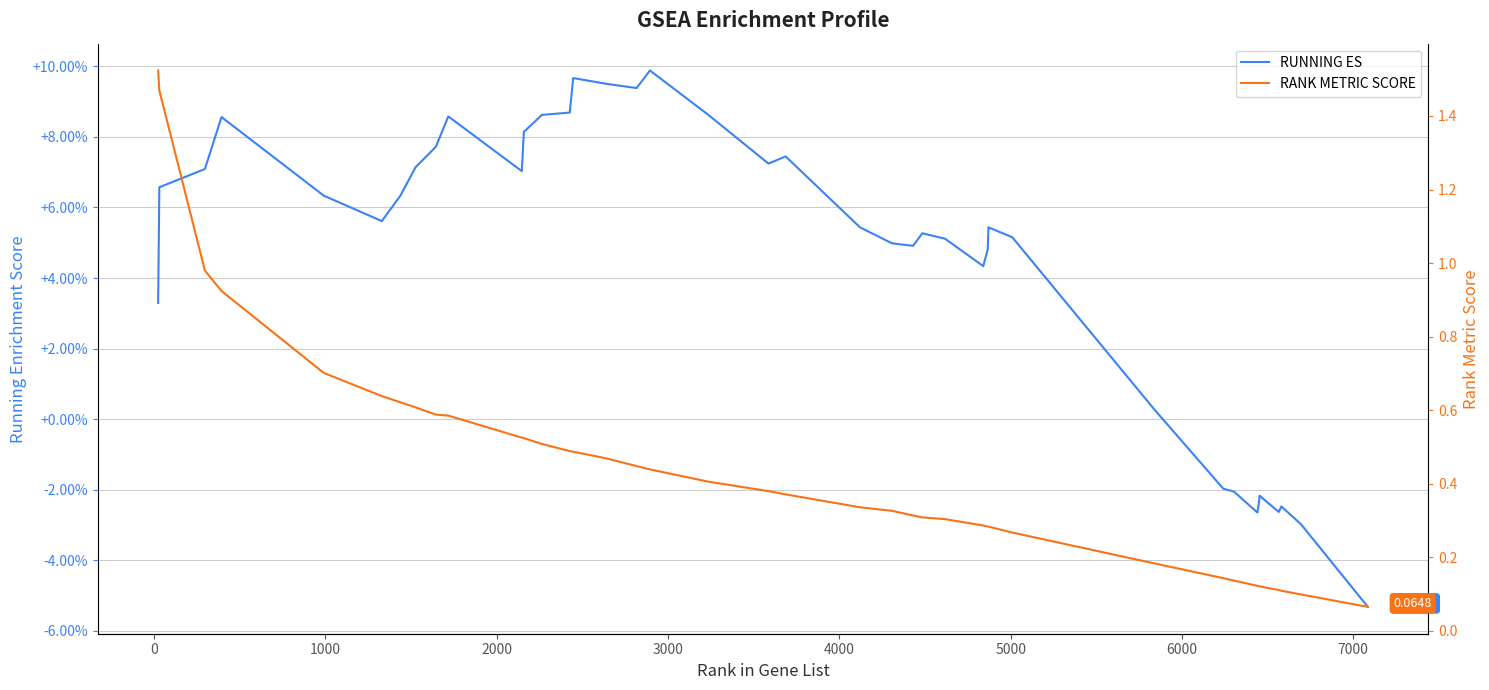

What is the lowest value of the RANK METRIC SCORE series?

0.1